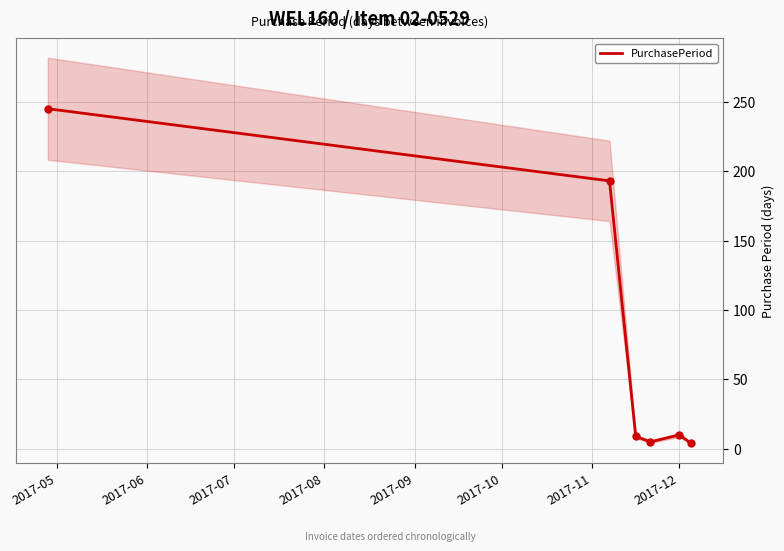

What is the value of the 6th point from the left?

4